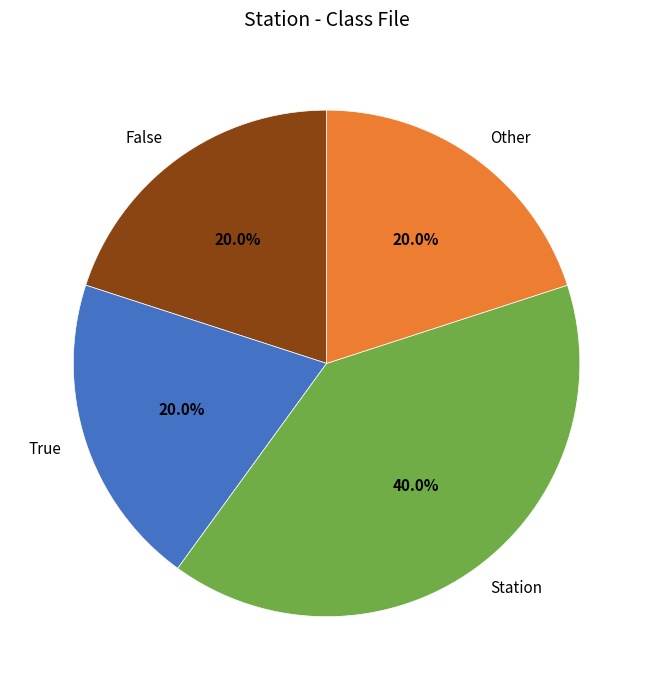

Approximately how many times larger is the value at False compared to Other?

1.0